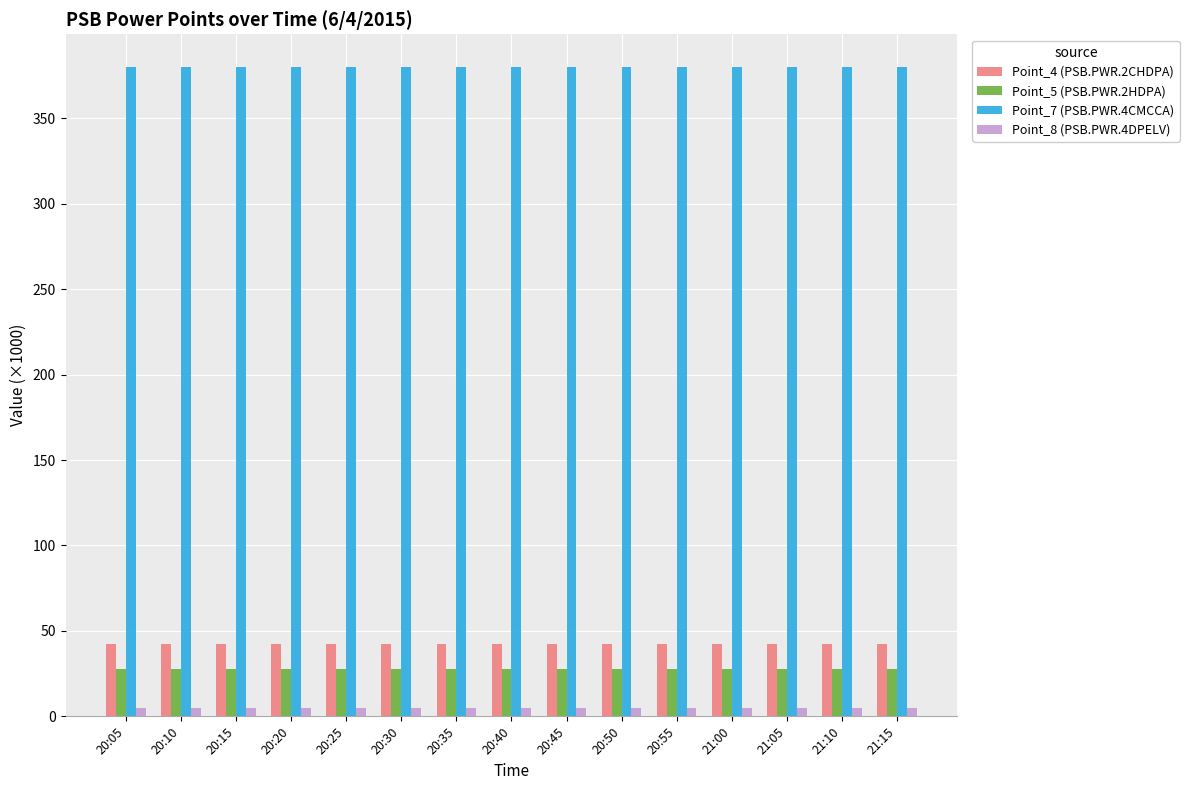

What is the average value of the Point_8 (PSB.PWR.4DPELV) series?

4.9